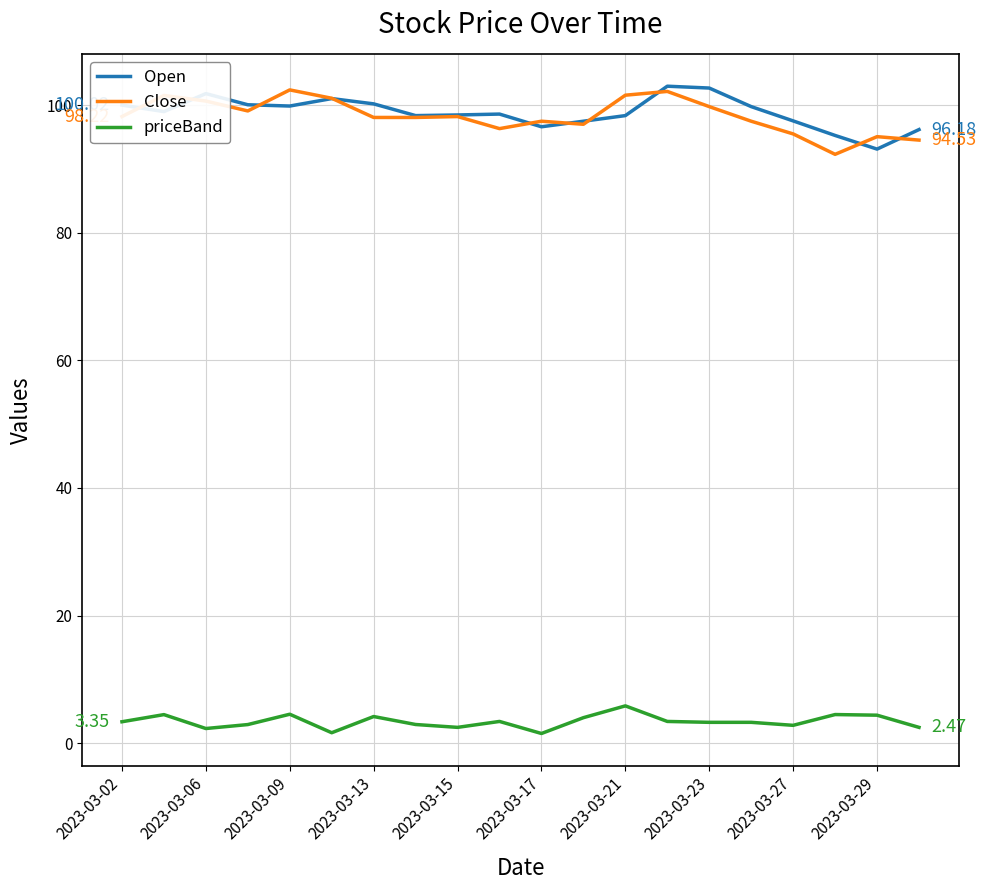

True or false: priceBand and Open cross at least once.

False